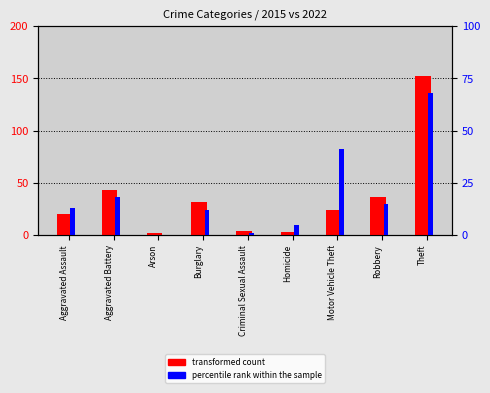

What is the label of the 1st bar from the left?

Aggravated Assault